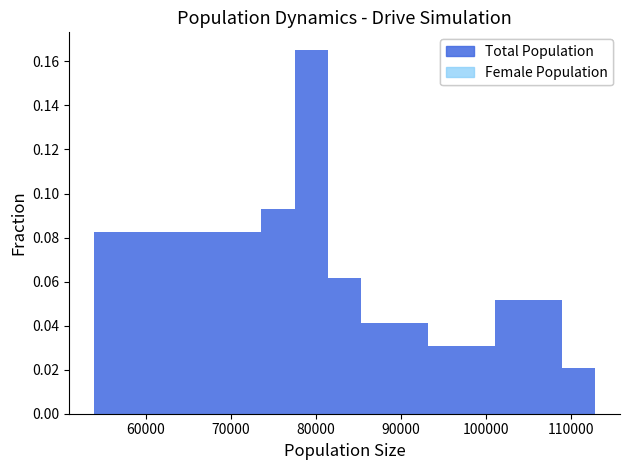

Read against the x-axis, roughly where is the centre of the tallest bar?

79000